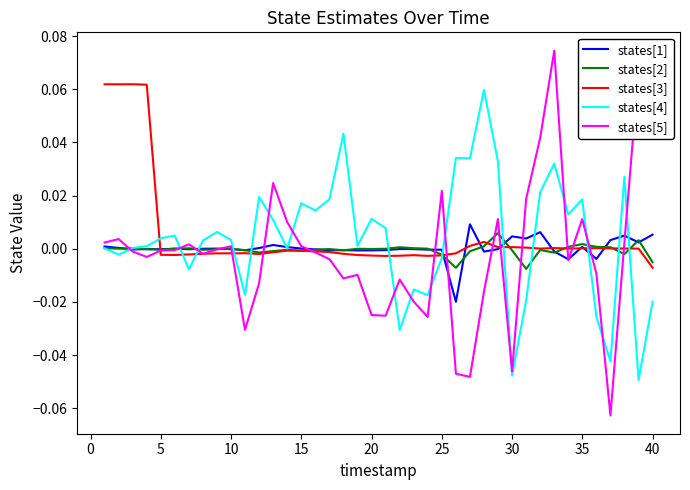

Which series has the largest range (max minus min)?

states[5]